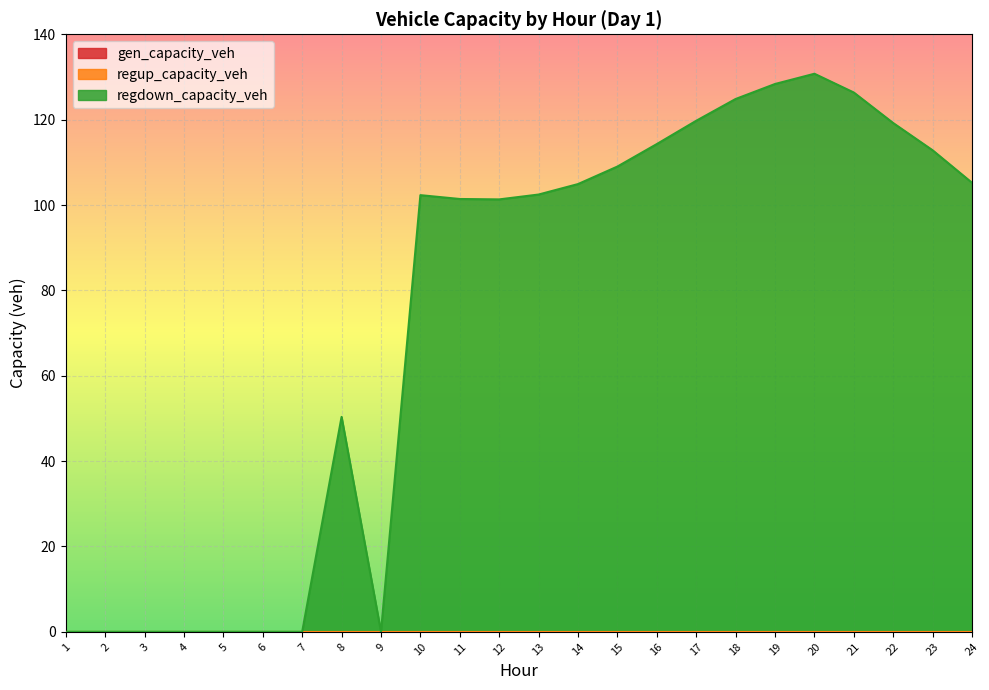

List the labels in order of regdown_capacity_veh value, largest first.

20, 19, 21, 18, 17, 22, 16, 23, 15, 24, 14, 13, 10, 11, 12, 8, 1, 2, 3, 4, 5, 6, 7, 9